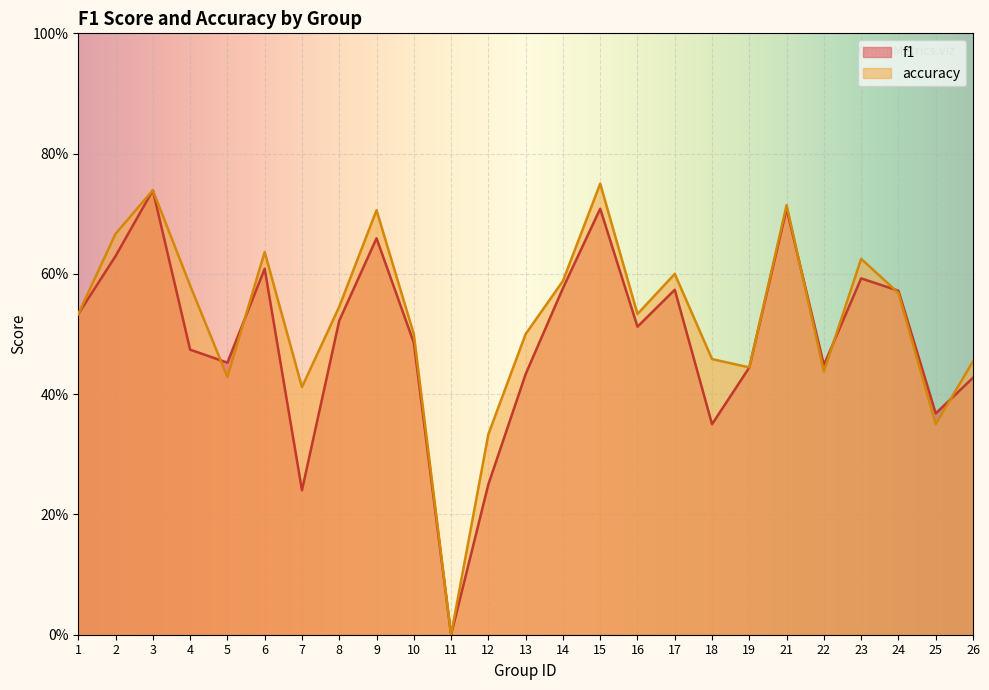

Reading left to right, transcribe all the data shown in this chart.

f1: 0.5	0.6	0.7	0.5	0.5	0.6	0.2	0.5	0.7	0.5	0.0	0.2	0.4	0.6	0.7	0.5	0.6	0.4	0.4	0.7	0.4	0.6	0.6	0.4	0.4
accuracy: 0.5	0.7	0.7	0.6	0.4	0.6	0.4	0.5	0.7	0.5	0.0	0.3	0.5	0.6	0.8	0.5	0.6	0.5	0.4	0.7	0.4	0.6	0.6	0.3	0.5